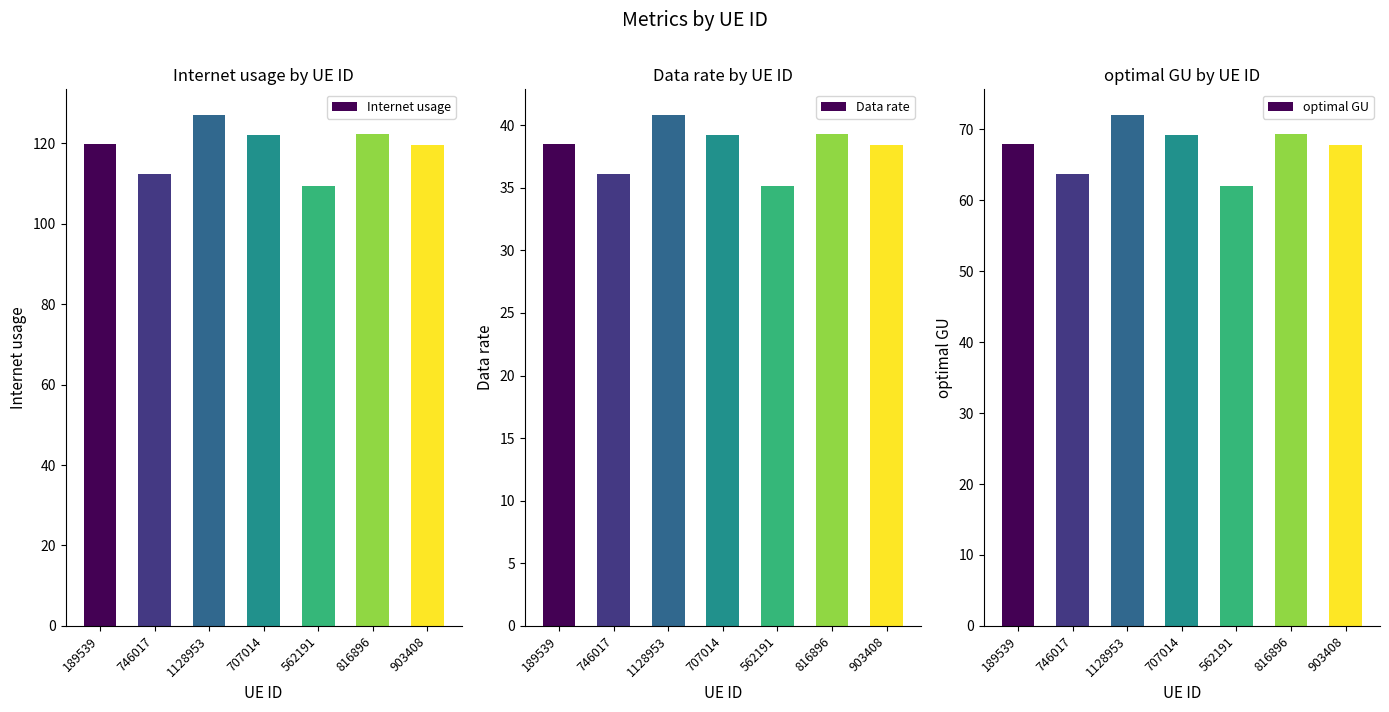

What is the difference between the second highest and second lowest values in the Internet usage series?

9.9